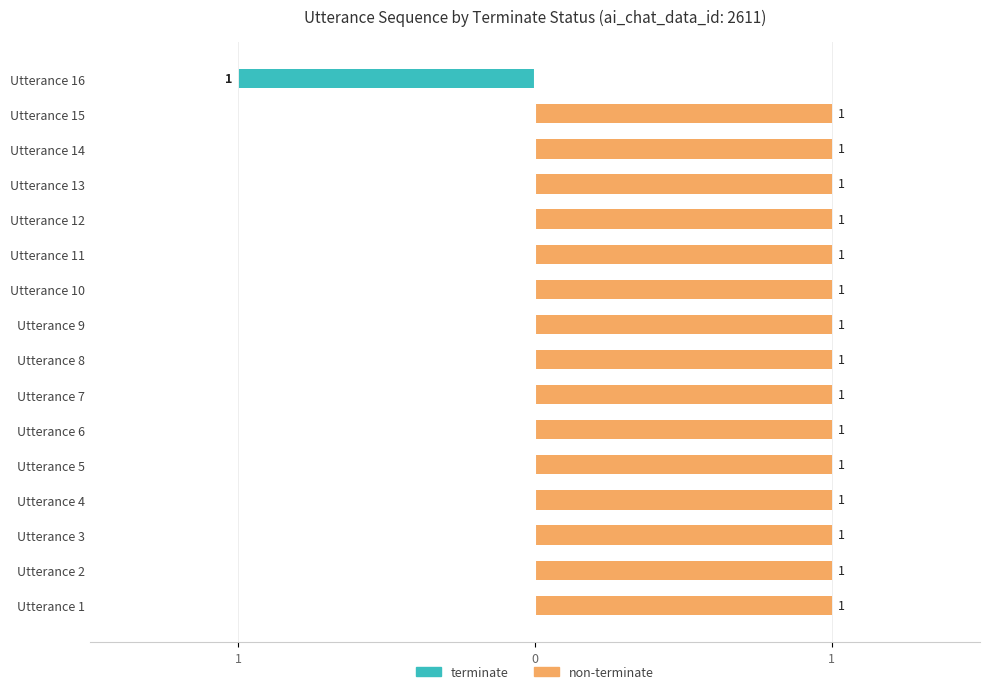

The value of terminate at Utterance 9 is 0. True or false?

True